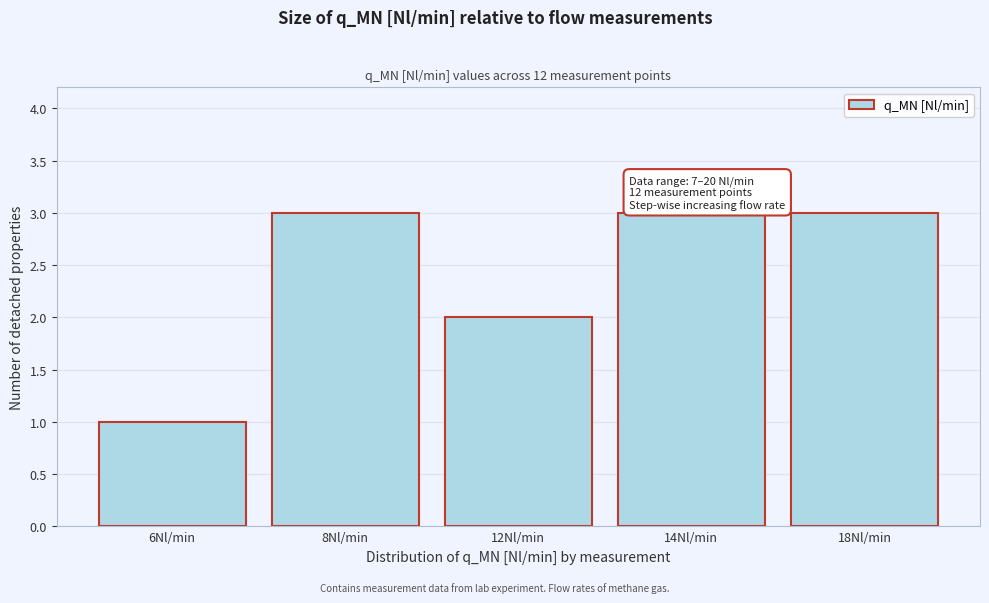

Reading left to right, transcribe all the data shown in this chart.

6Nl/min=1	8Nl/min=3	12Nl/min=2	14Nl/min=3	18Nl/min=3